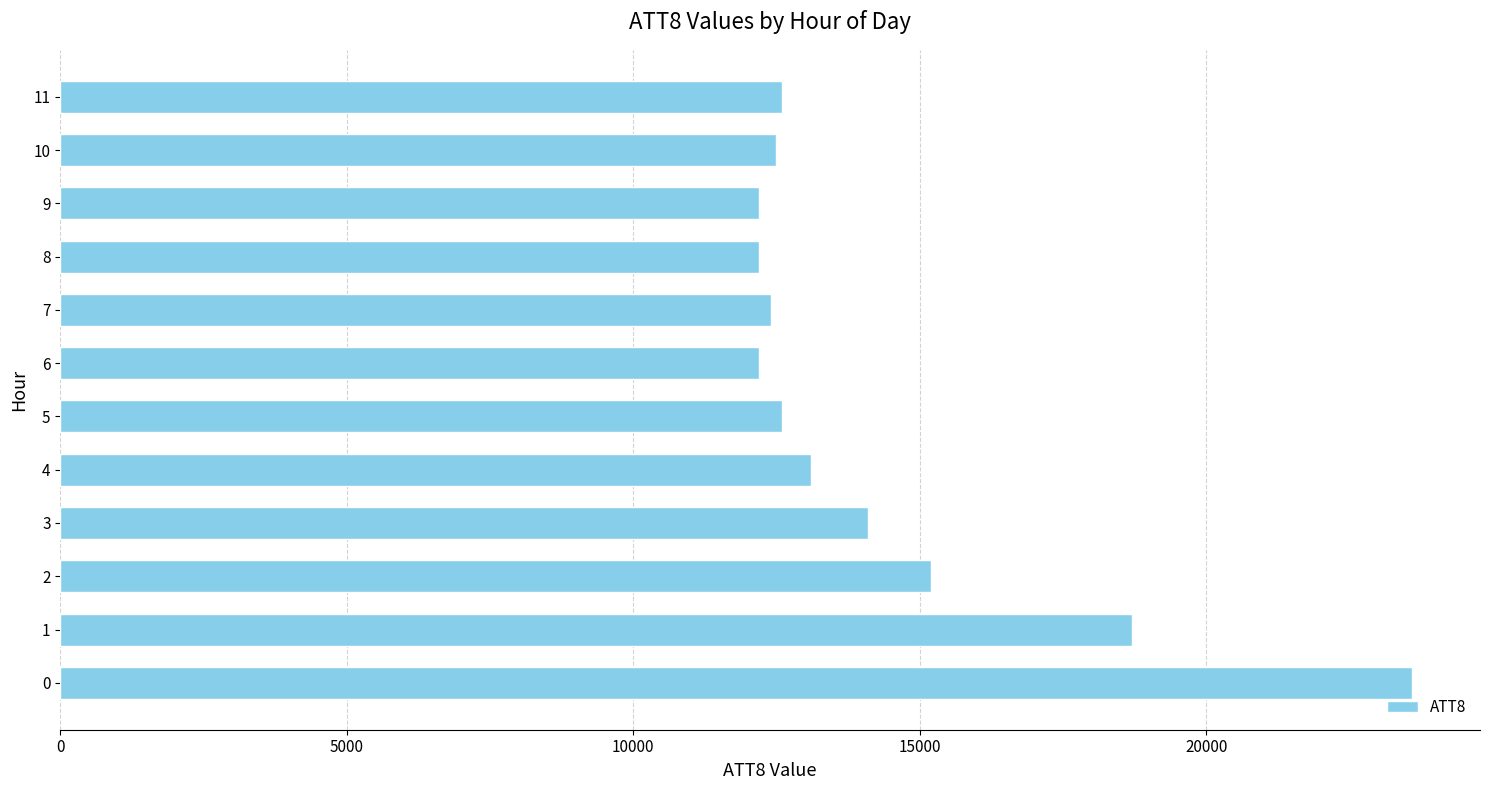

What is the maximum value shown in the chart?

23600